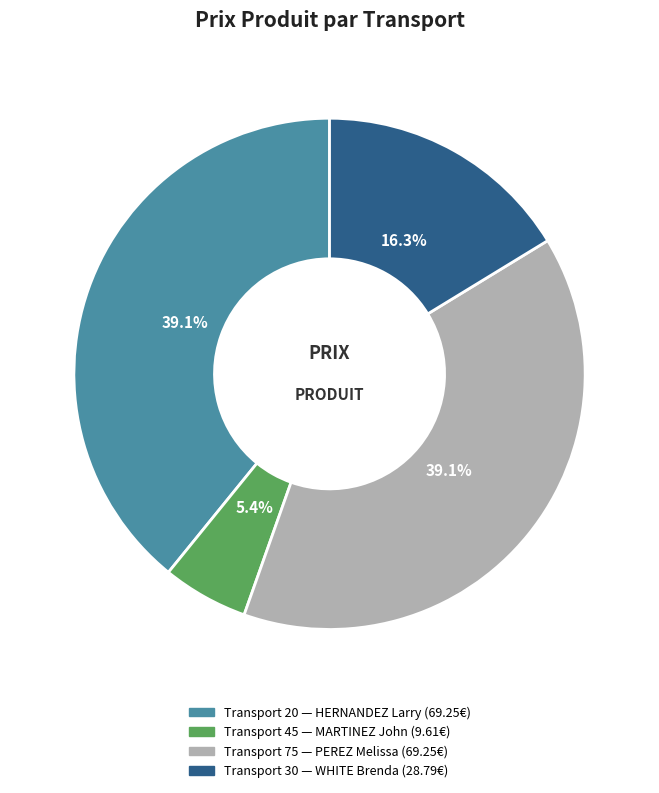

Is there a majority slice in this chart?

No